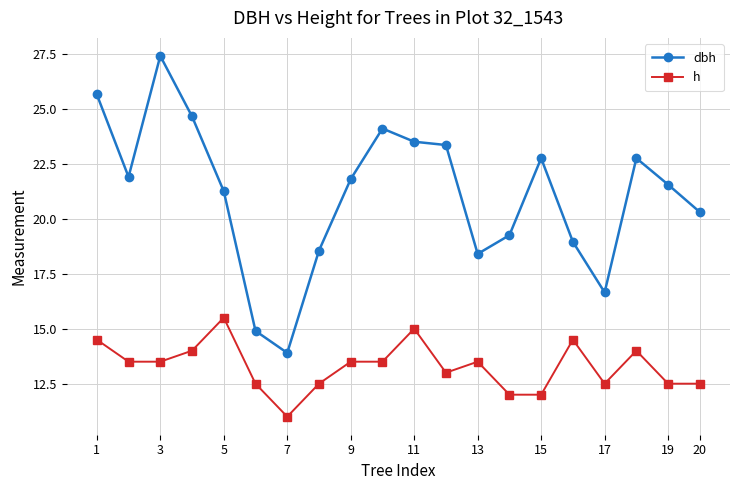

True or false: dbh has more than 2 points higher than both neighbors.

True